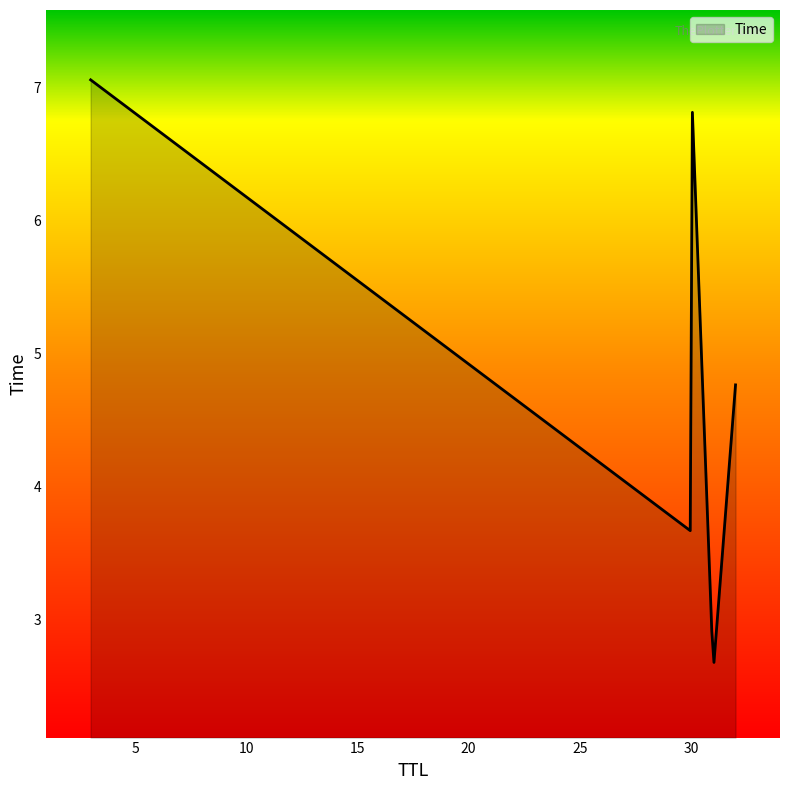

What is the greatest value displayed?

7.1